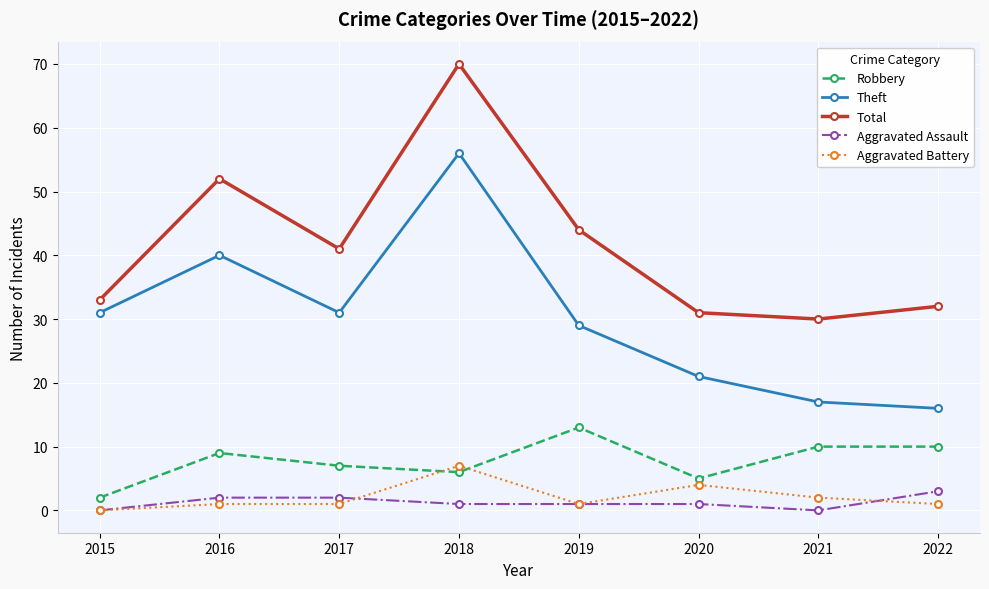

What is the value of the Theft point at the 1st from the left?

31